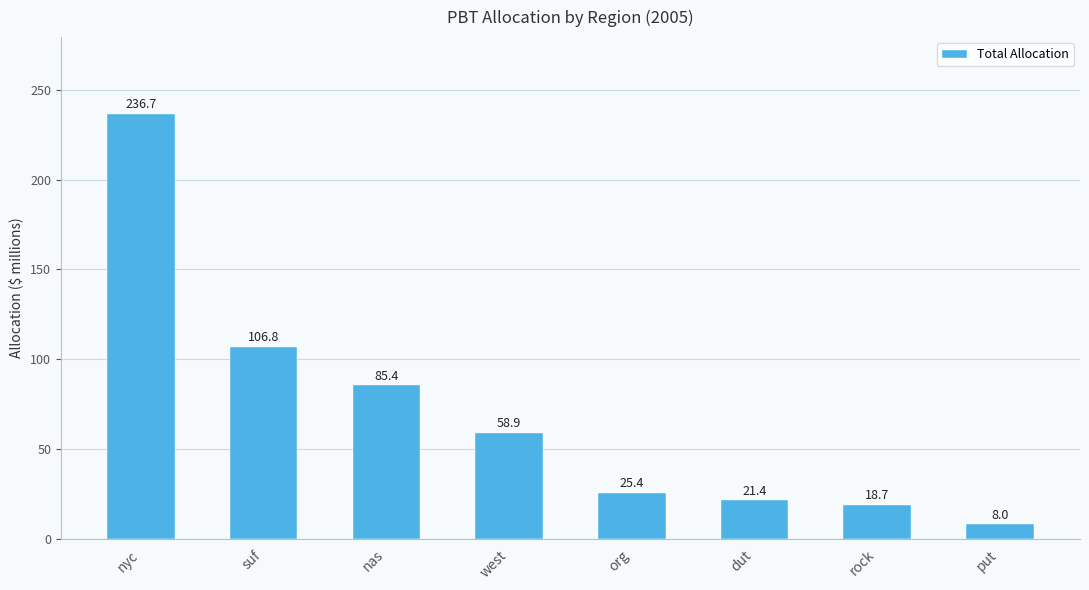

What is the ratio of the value at suf to the value at rock?

5.7